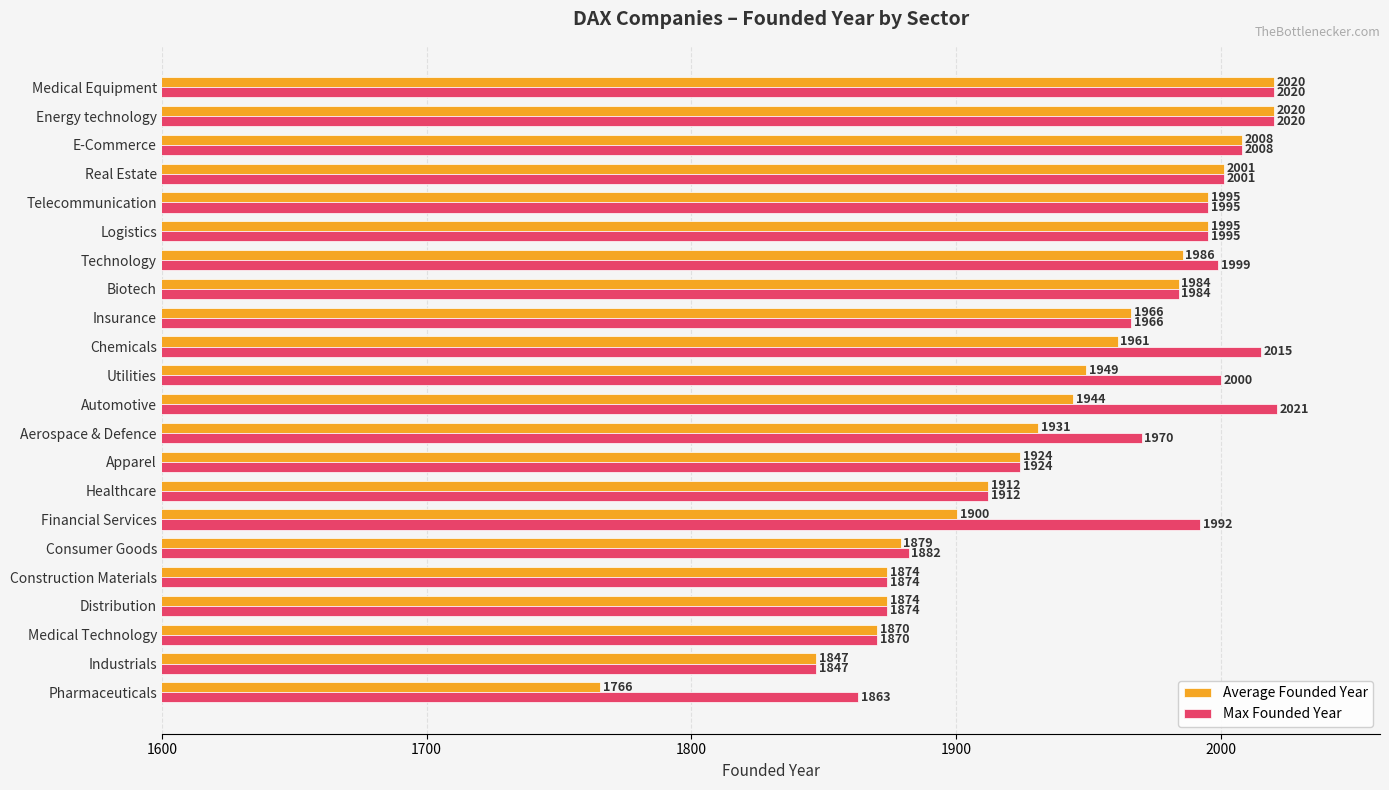

Is it true that Max Founded Year equals 795.9 at Industrials?

False